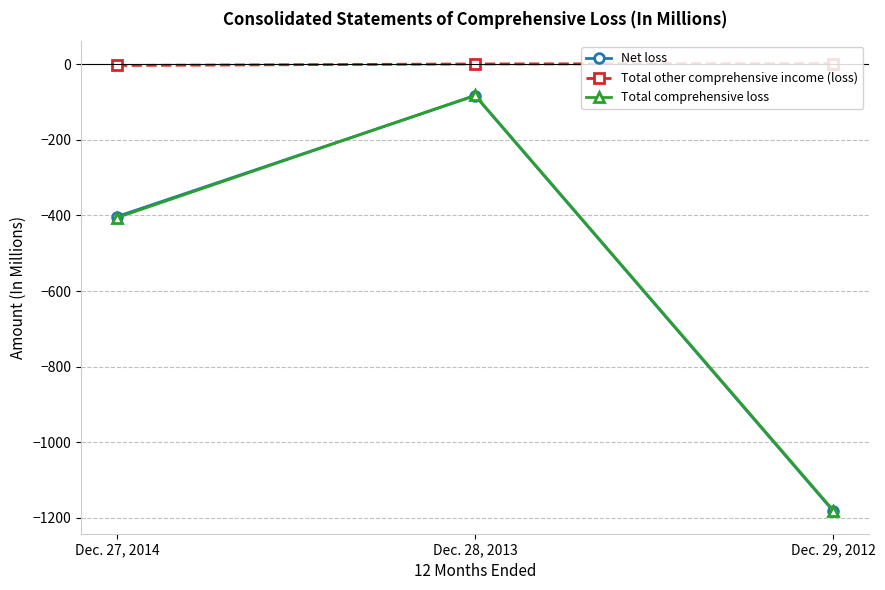

What position from the left is Dec. 29, 2012?

3